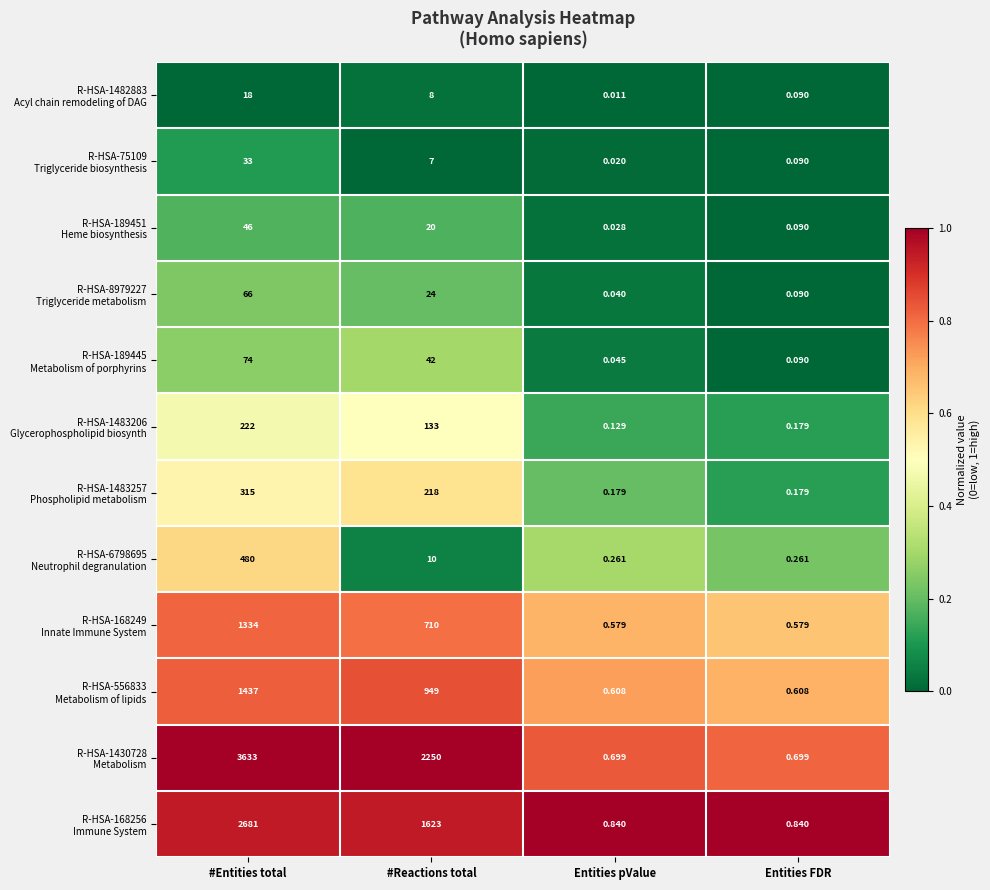

Which label corresponds to the smallest value in the chart?

Entities pValue